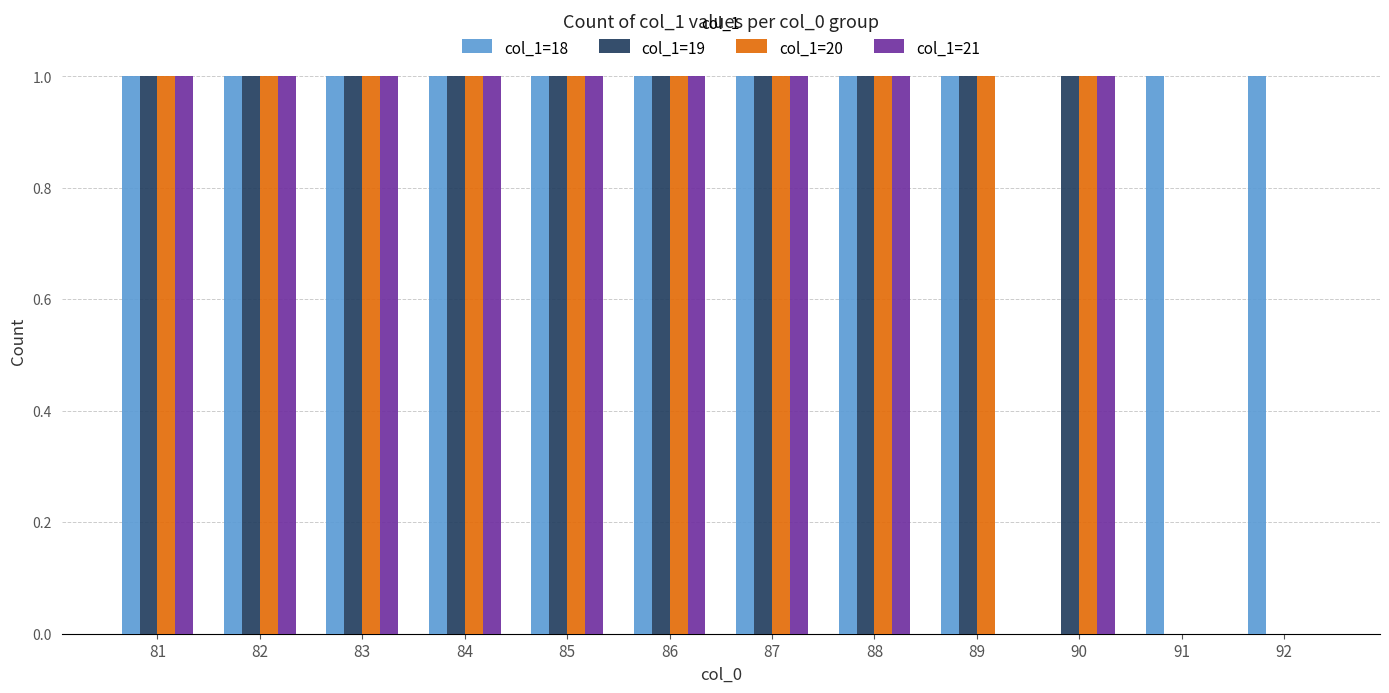

Reading left to right, list all the values displayed in this chart.

col_1=18: 1	1	1	1	1	1	1	1	1	0	1	1
col_1=19: 1	1	1	1	1	1	1	1	1	1	0	0
col_1=20: 1	1	1	1	1	1	1	1	1	1	0	0
col_1=21: 1	1	1	1	1	1	1	1	0	1	0	0